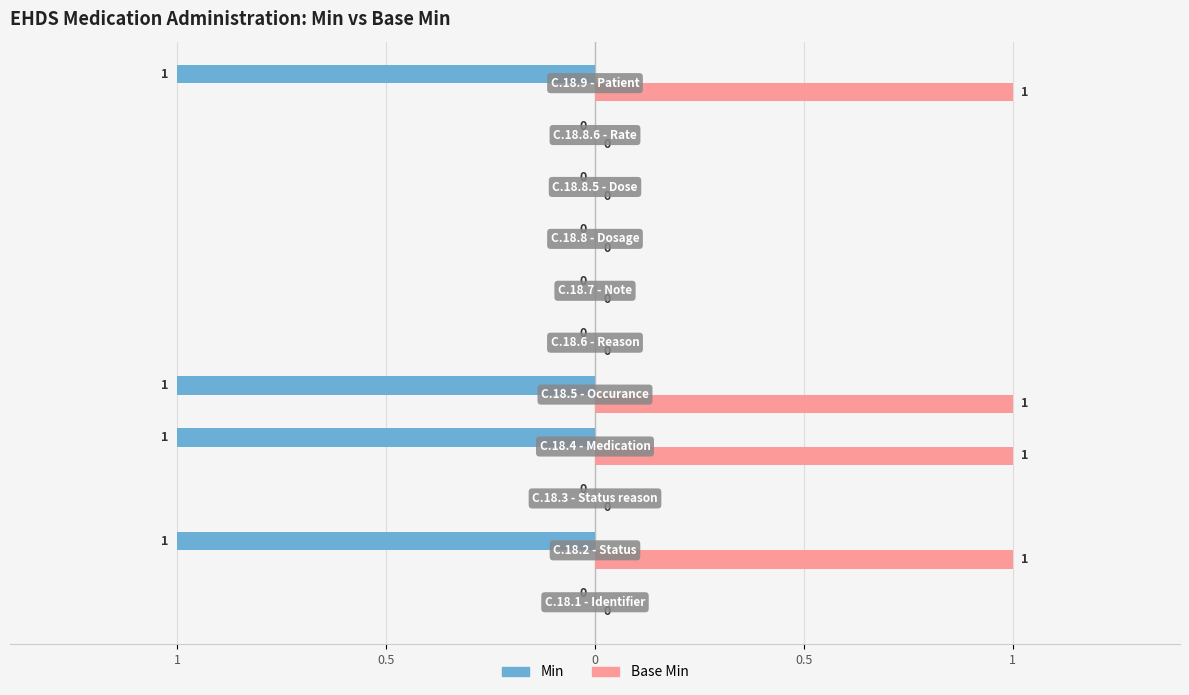

Rank the series by their maximum value, from lowest to highest.

Min, Base Min